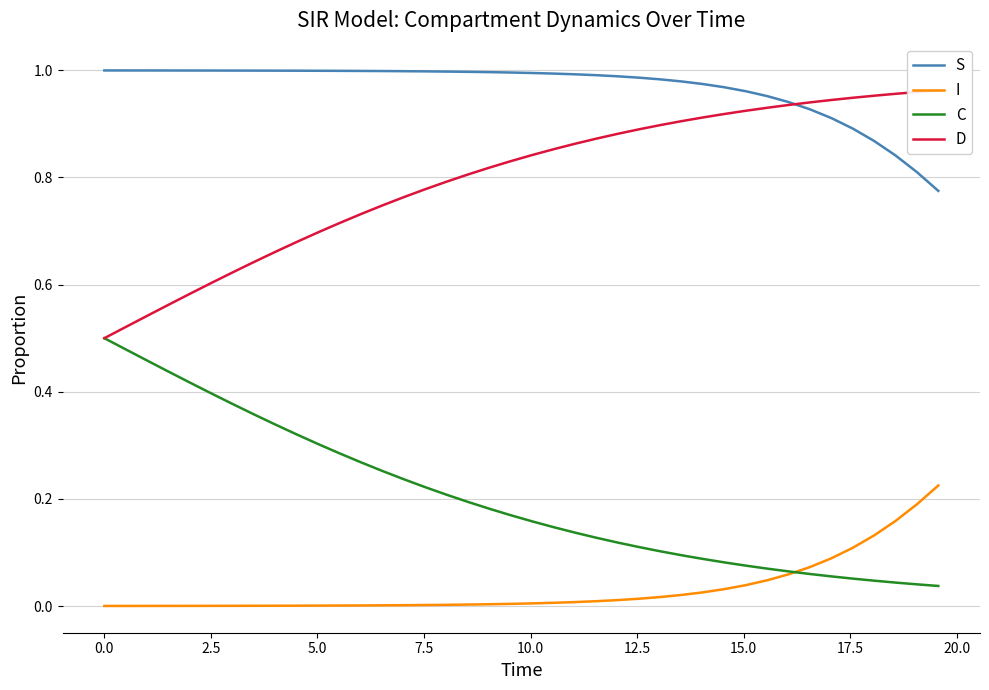

How many data points does each series have?

40